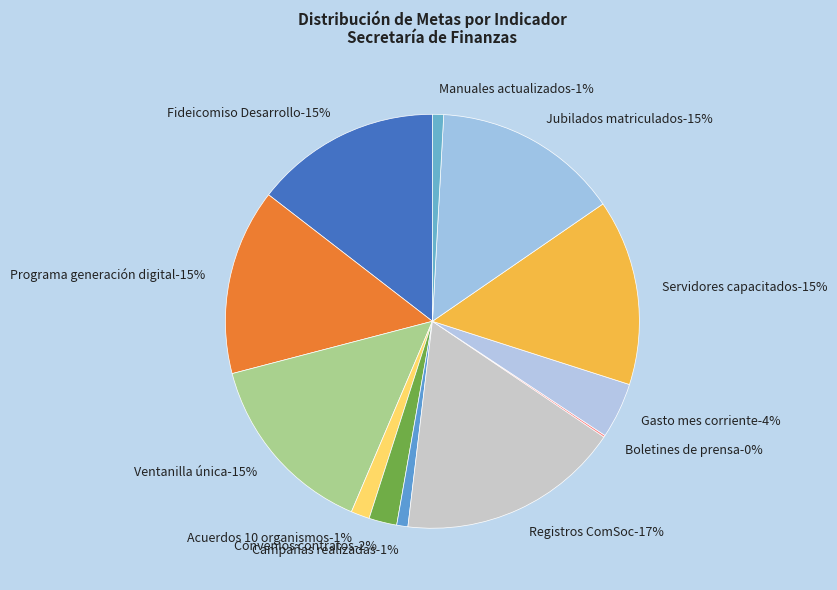

Is it true that Boletines de prensa is 0% of the pie?

True